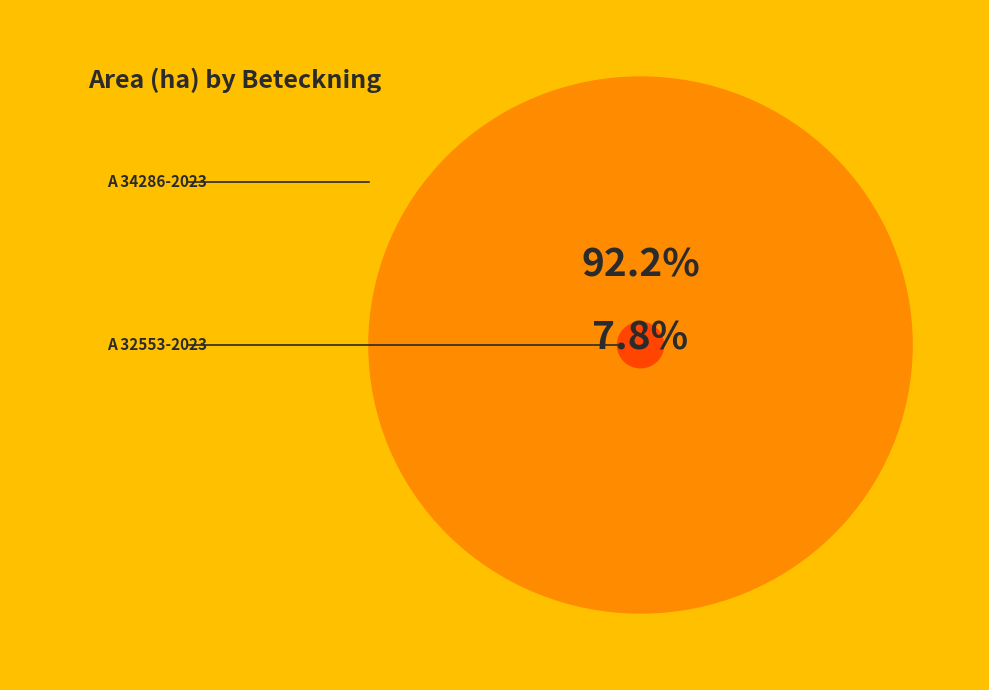

What percentage is the A 34286-2023 slice, to the nearest percent?

92%